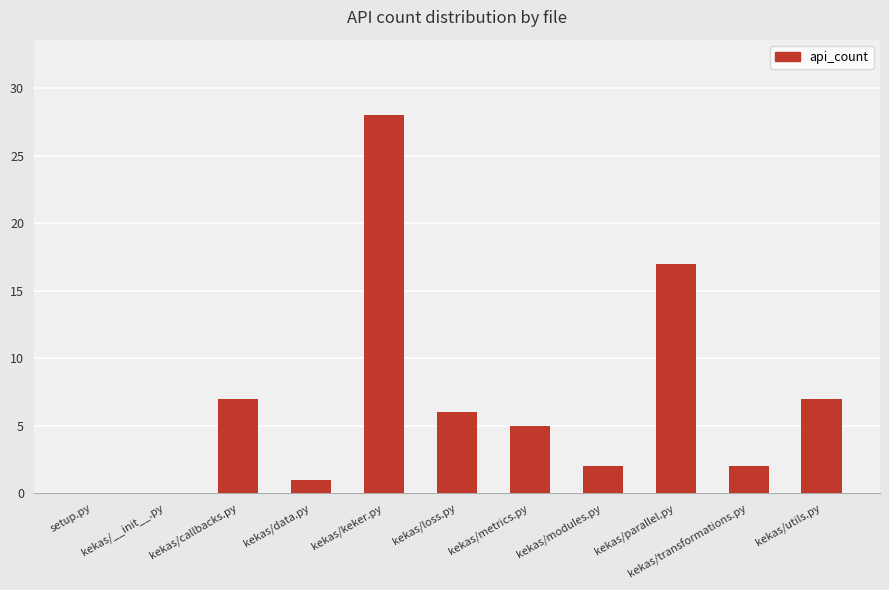

Is it true that the value at kekas/metrics.py is 5?

True